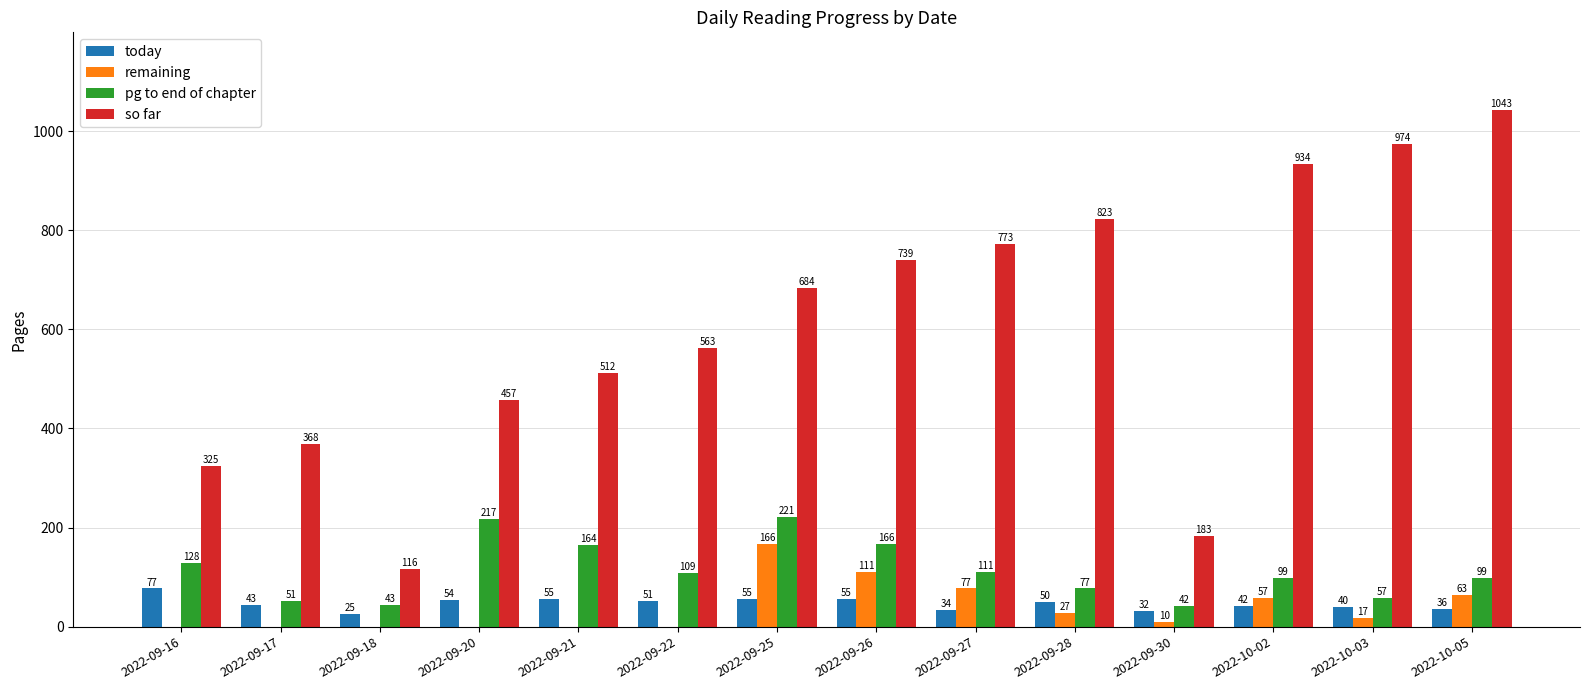

How many groups of bars are there?

14